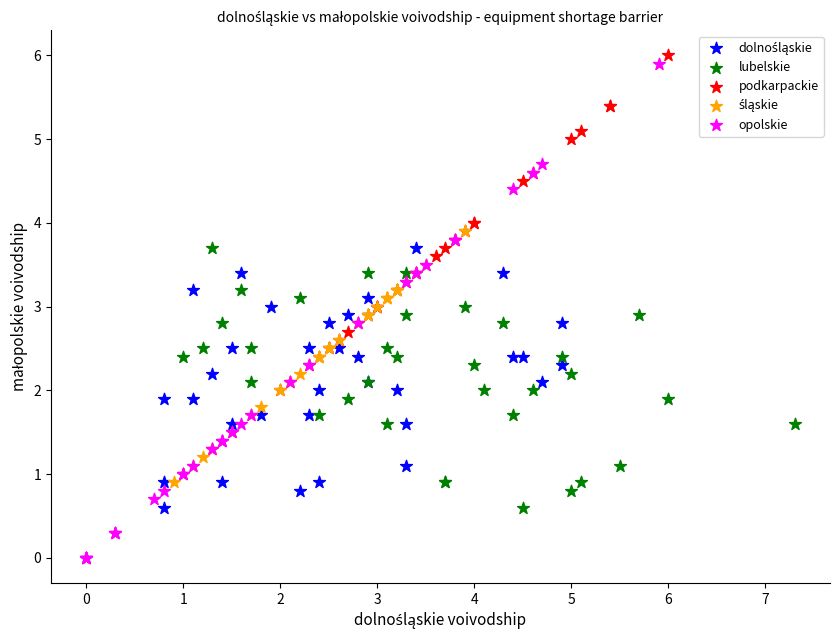

Which series reaches the minimum Y coordinate?

opolskie